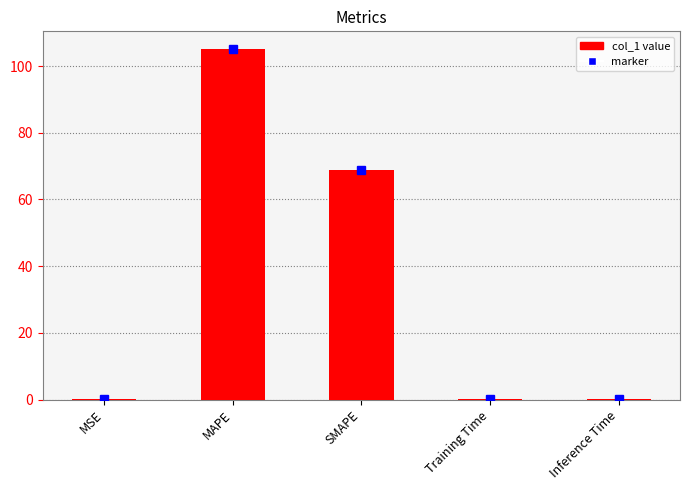

At which label is the value closest to 52?

SMAPE